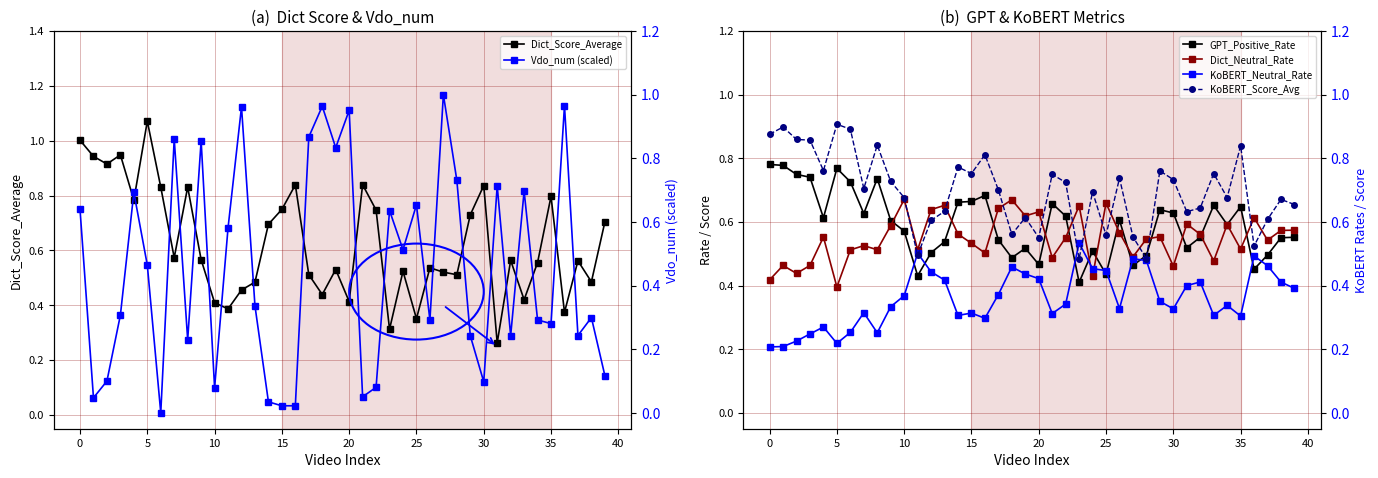

Which series has the widest spread of values?

Vdo_num (scaled)